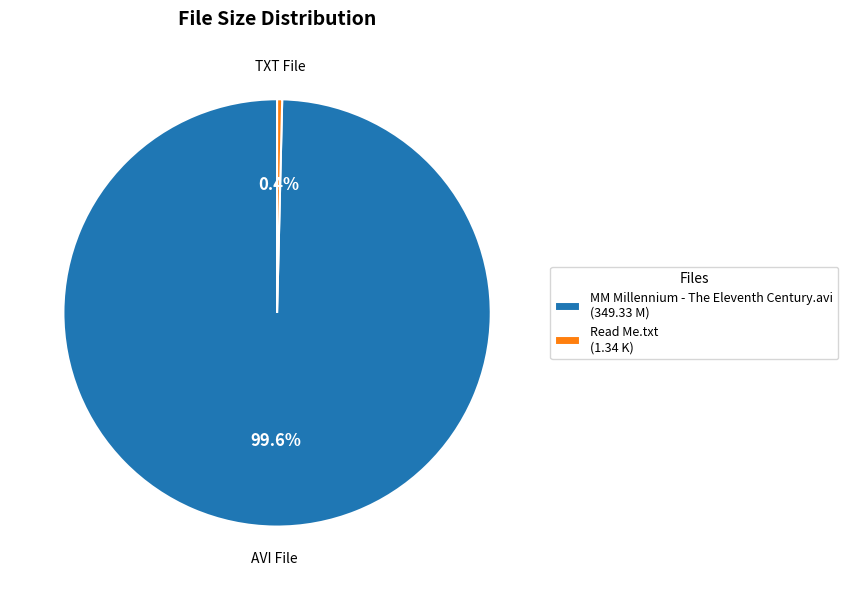

Rank the categories by value from highest to lowest.

MM Millennium - The Eleventh Century.avi, Read Me.txt